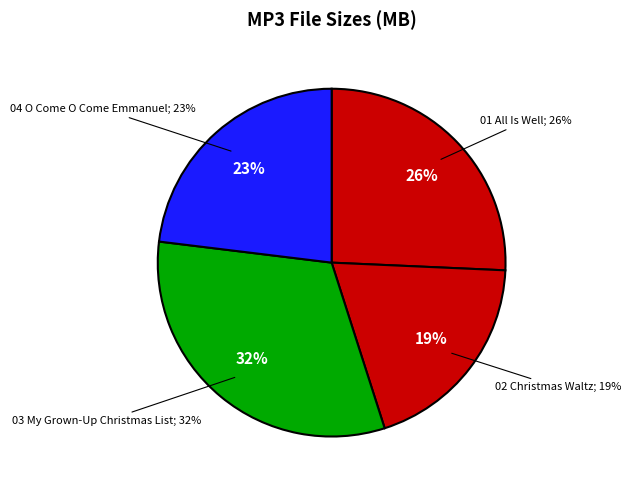

Is it true that 02 Christmas Waltz.mp3 is 32% of the pie?

False